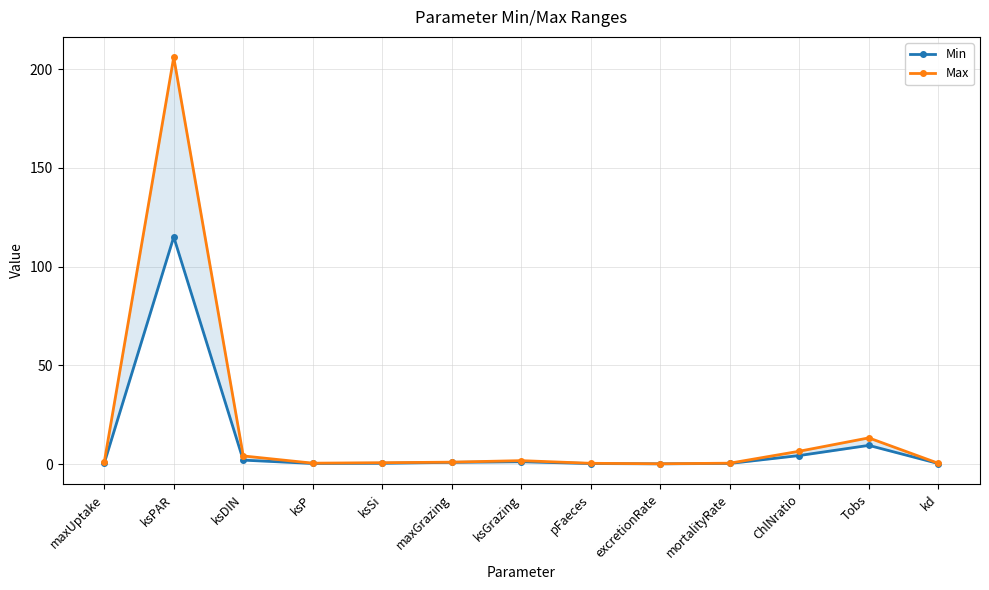

Where is the first local maximum for Max?

ksPAR